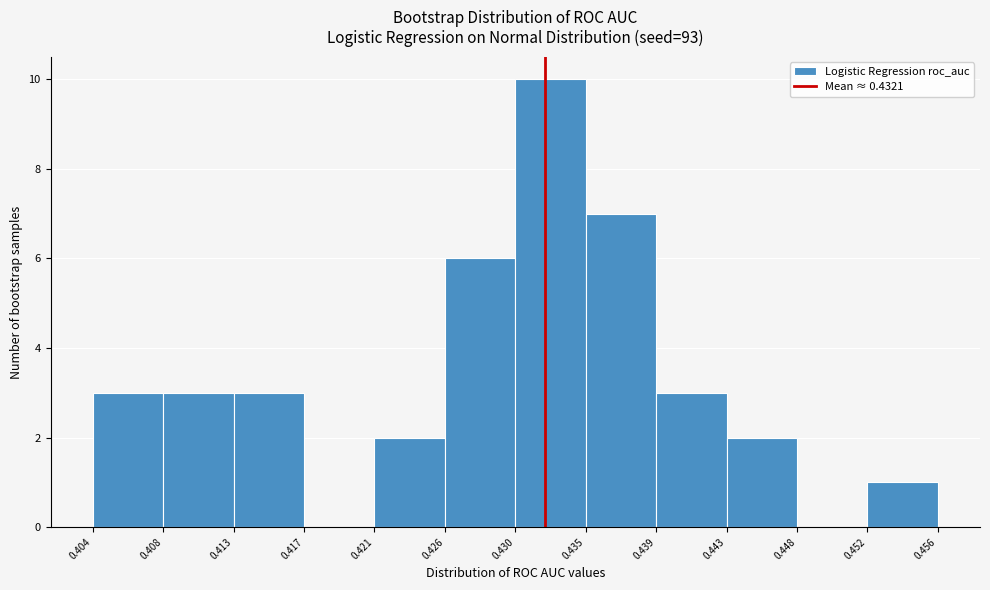

What is the height of the bar covering 0.413 to 0.417 on the x-axis? The values are not printed on the chart, so give them approximately, as read against the axis.

3